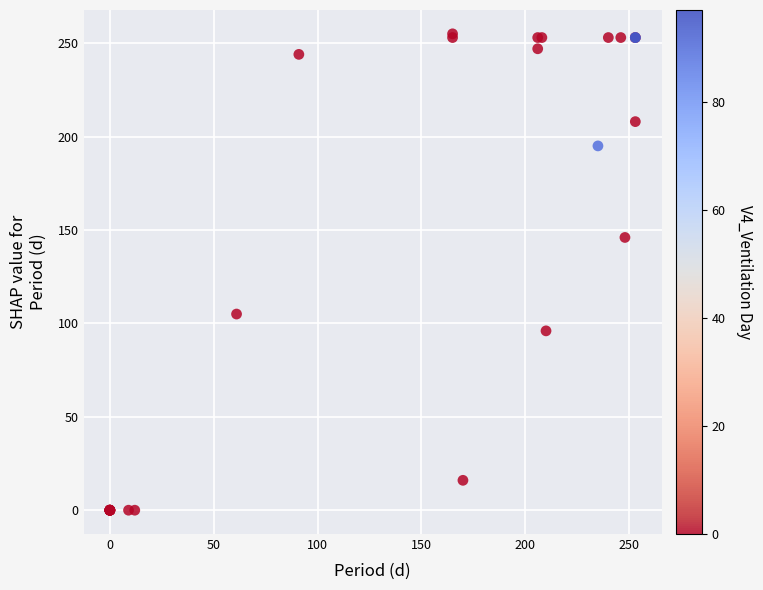

What Y value in the scatter plot is closest to 127?

146